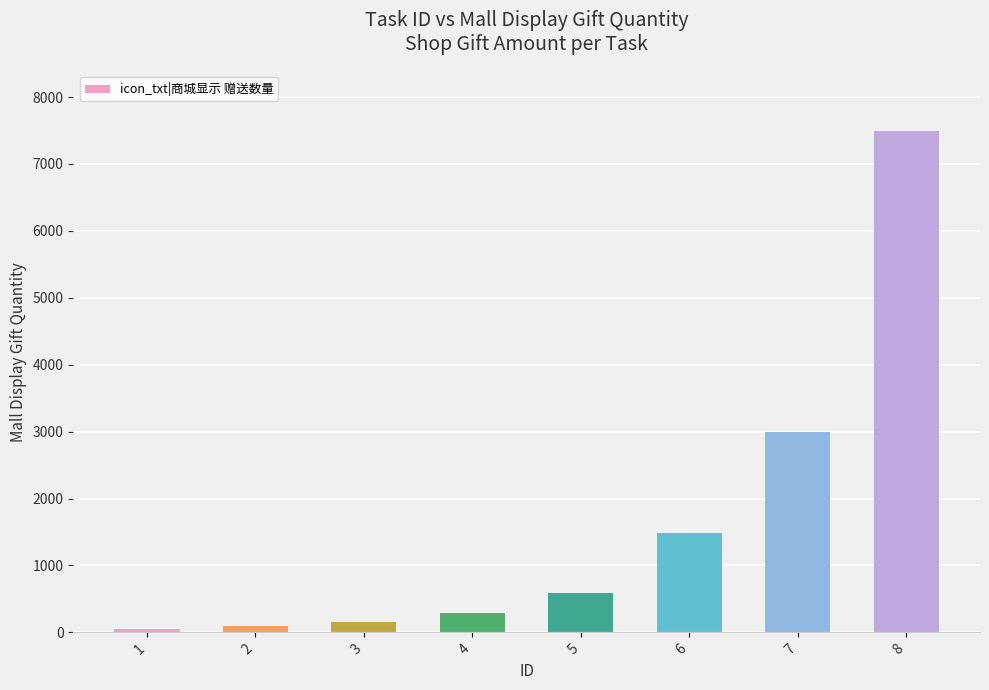

What is the sum of all values?

13135